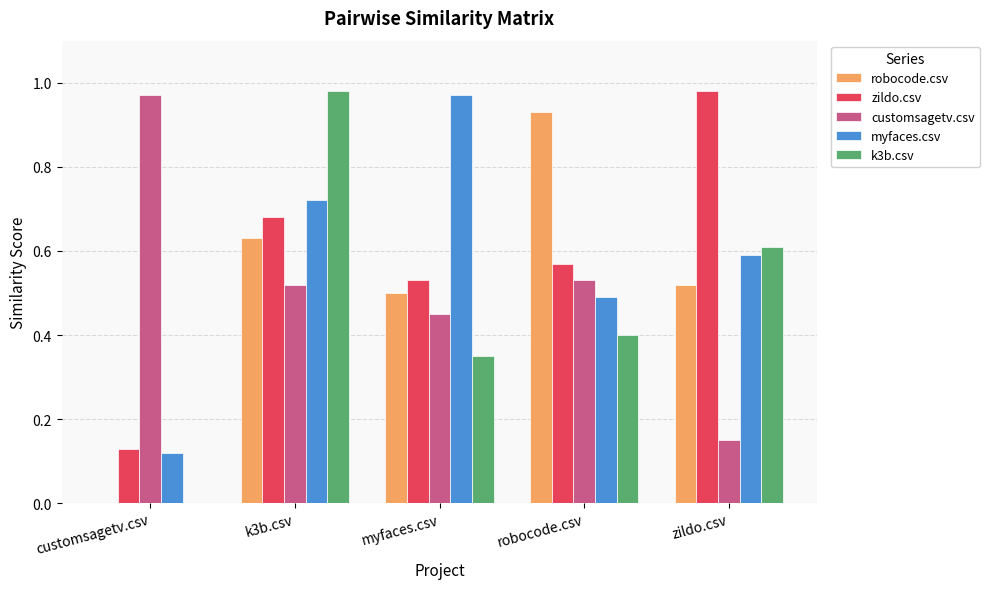

Between customsagetv.csv and k3b.csv, which series saw the biggest shift?

k3b.csv